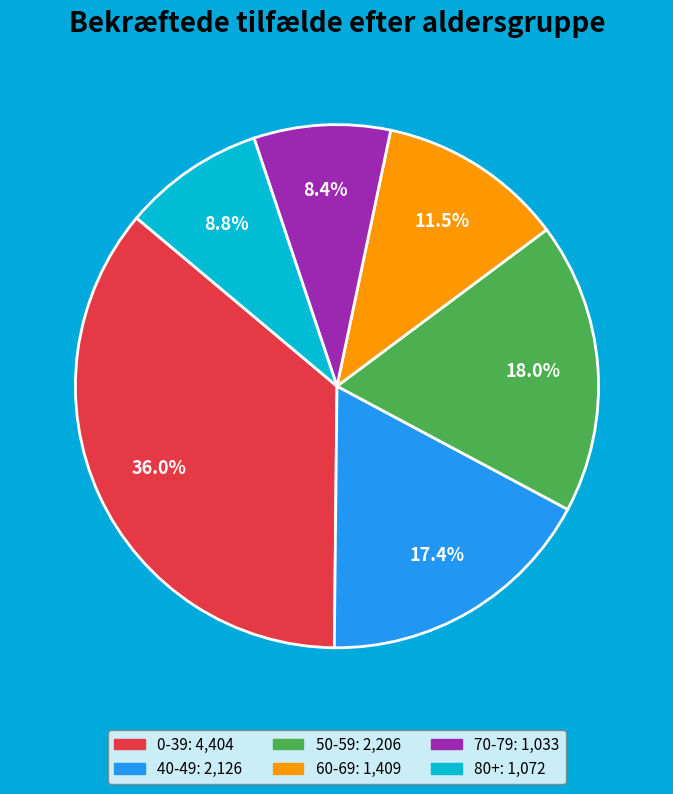

The 60-69 slice represents 22% of the pie. True or false?

False